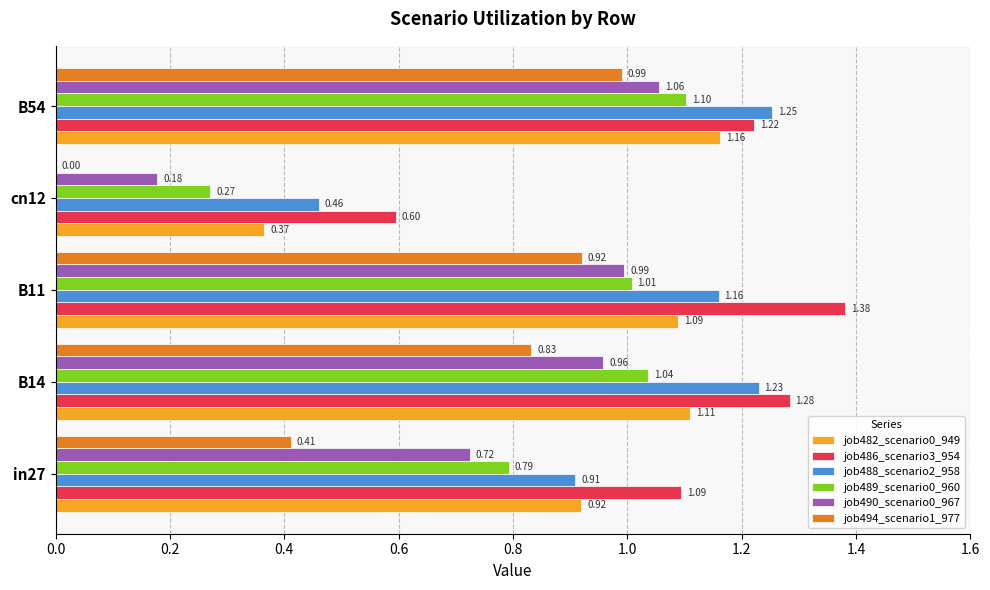

Count the job482_scenario0_949 values in the range 0 to 1.

2